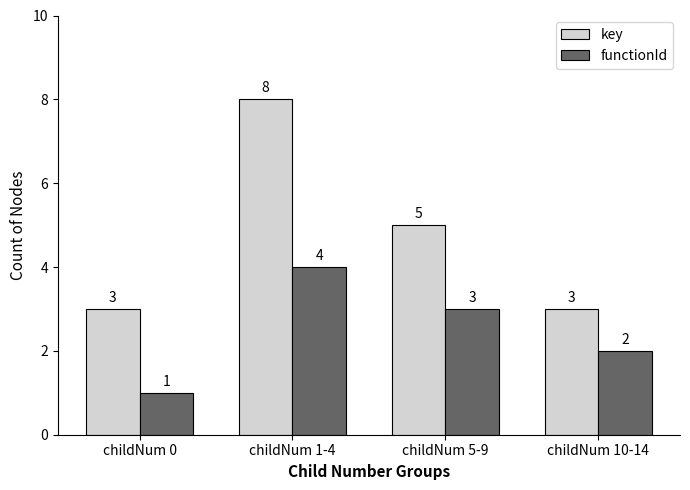

What is the total value across all series at childNum 1-4?

12